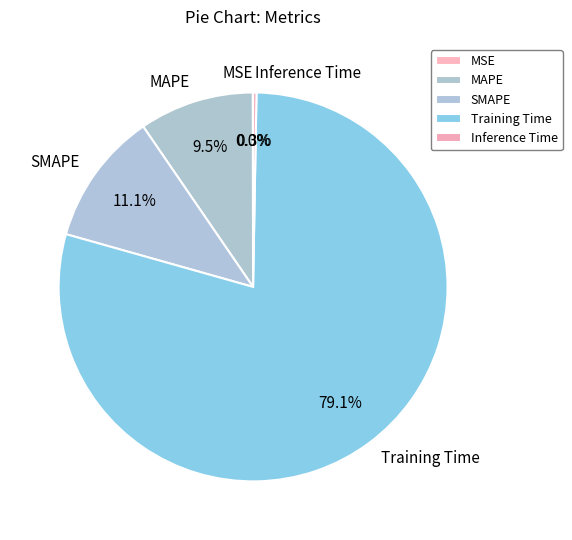

Which has a higher value, SMAPE or MAPE?

SMAPE